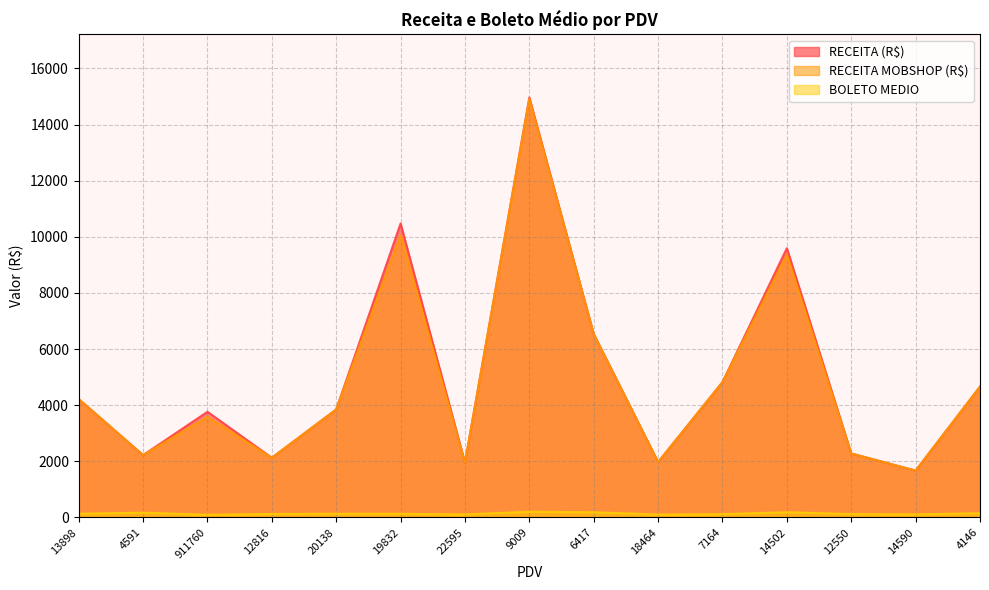

What is the difference between the RECEITA (R$) values at 19832 and 22595?

8520.1